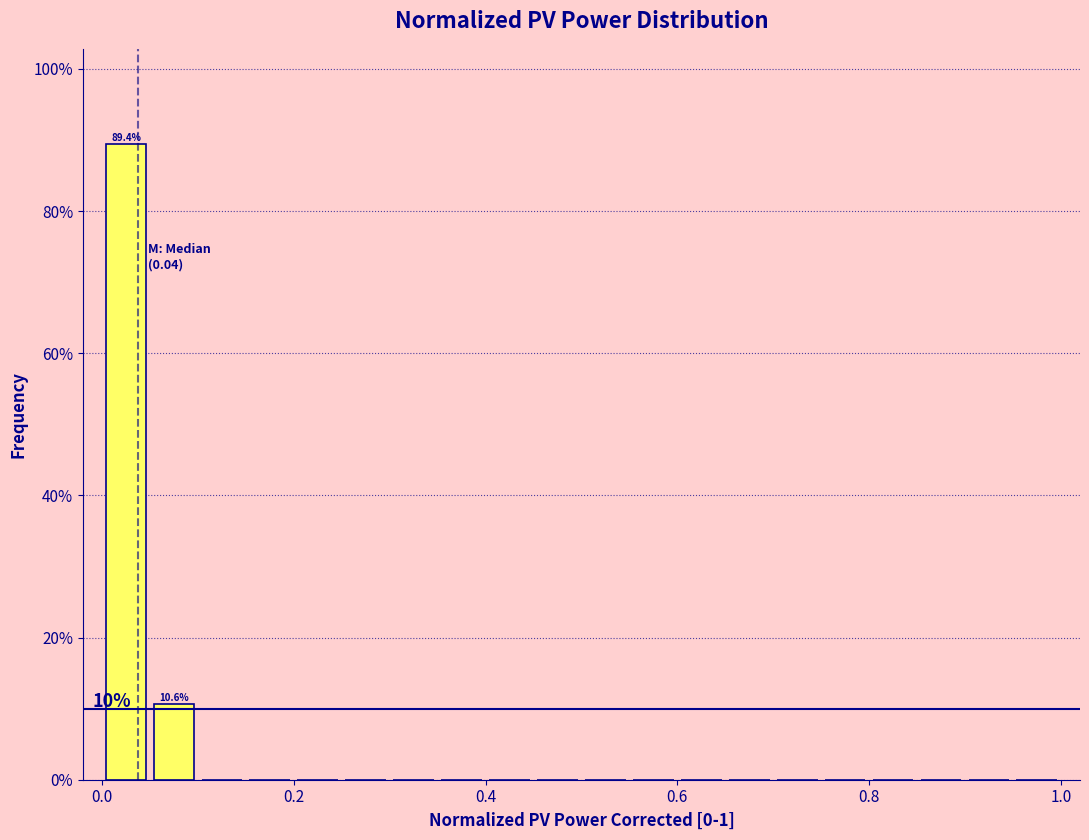

Read against the x-axis, roughly where is the centre of the tallest bar?

0.02